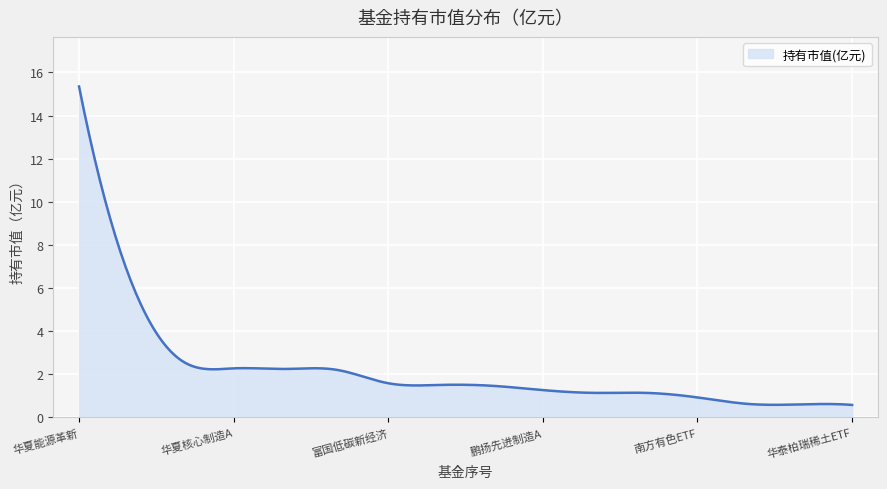

What is the difference between the maximum and minimum values?

14.8